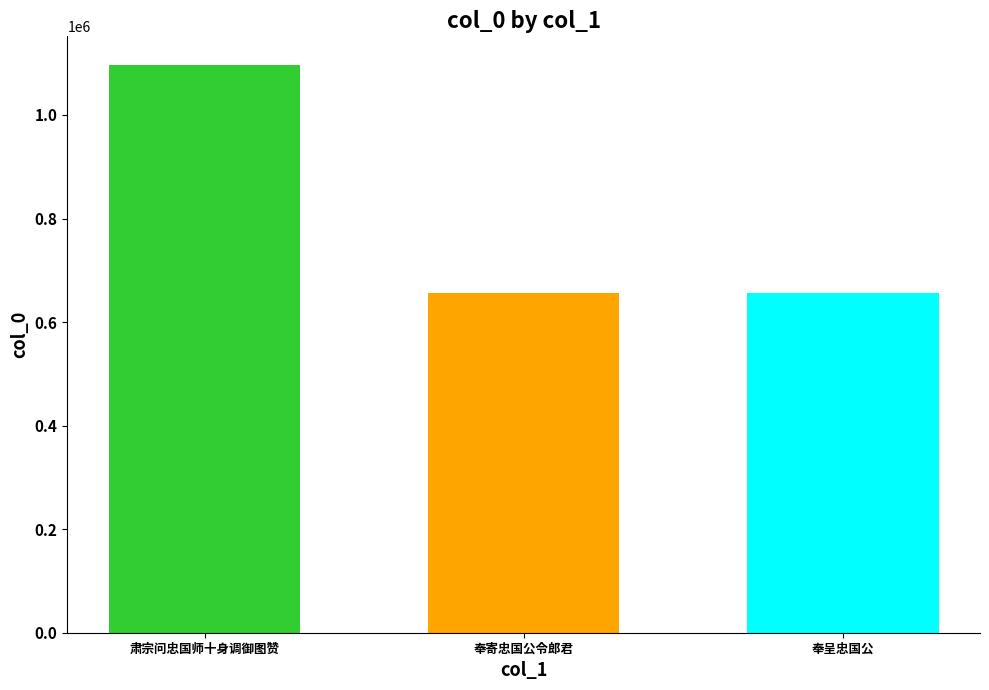

How many bars are there in total?

3